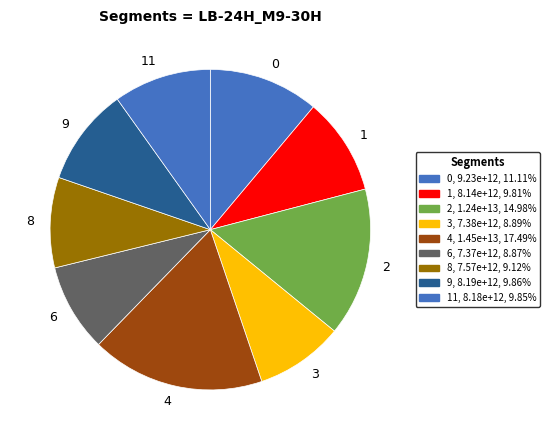

Which has a higher value, 4 or 8?

4